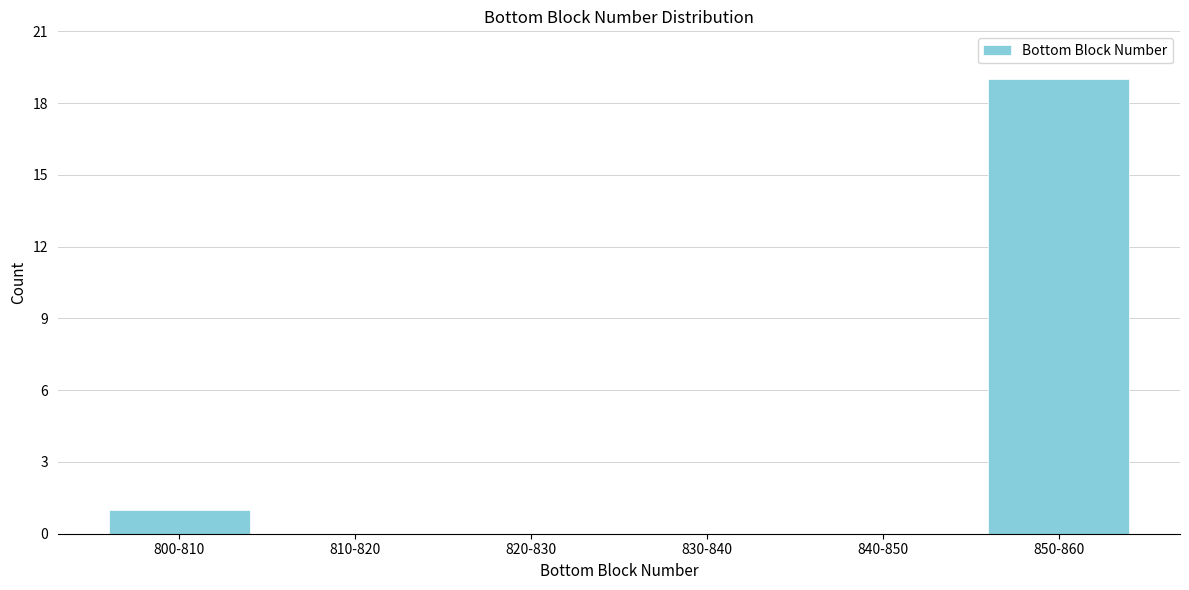

Reading left to right, extract all data points from this chart.

800-810=1	810-820=0	820-830=0	830-840=0	840-850=0	850-860=19